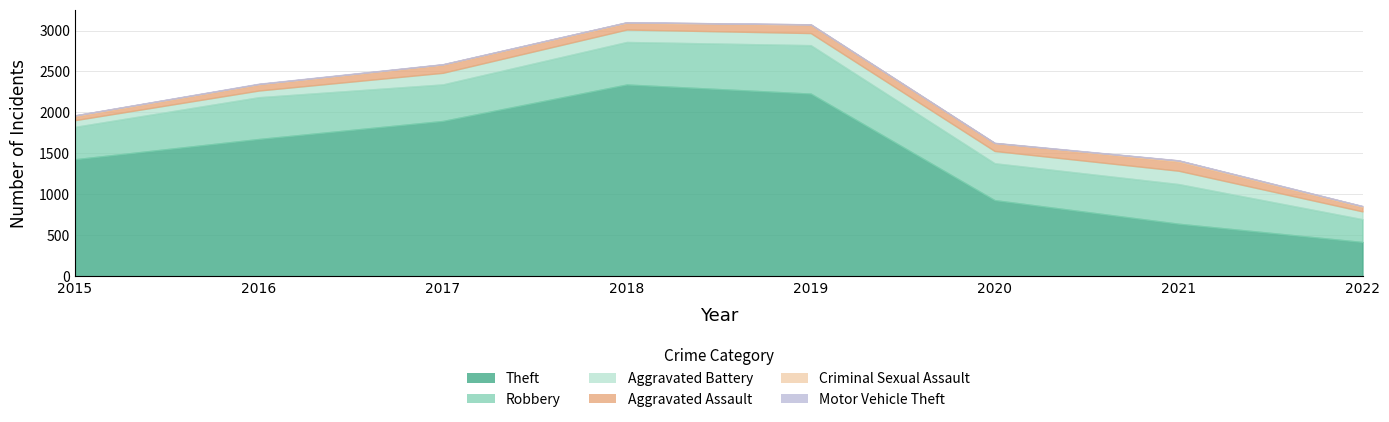

True or false: Aggravated Battery and Criminal Sexual Assault intersect in this chart.

False